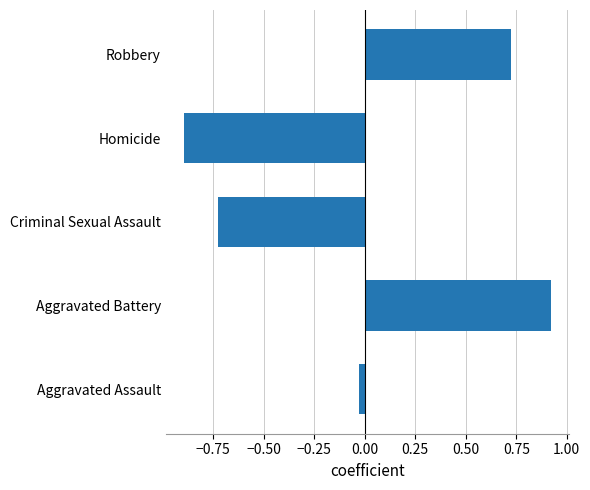

What is the difference between the values at Homicide and Robbery?

1.6